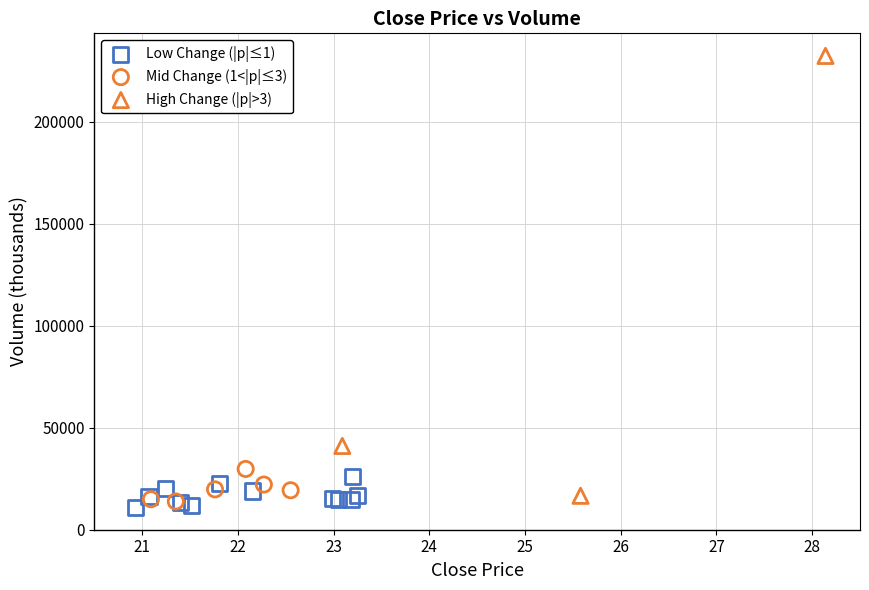

Which series has the widest spread of Y values?

High Change (|p|>3)